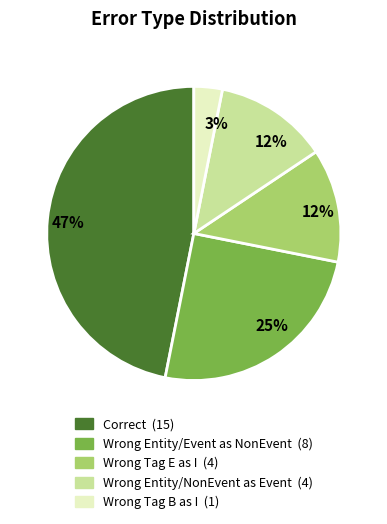

To the nearest percent, what is the average slice percentage?

20%